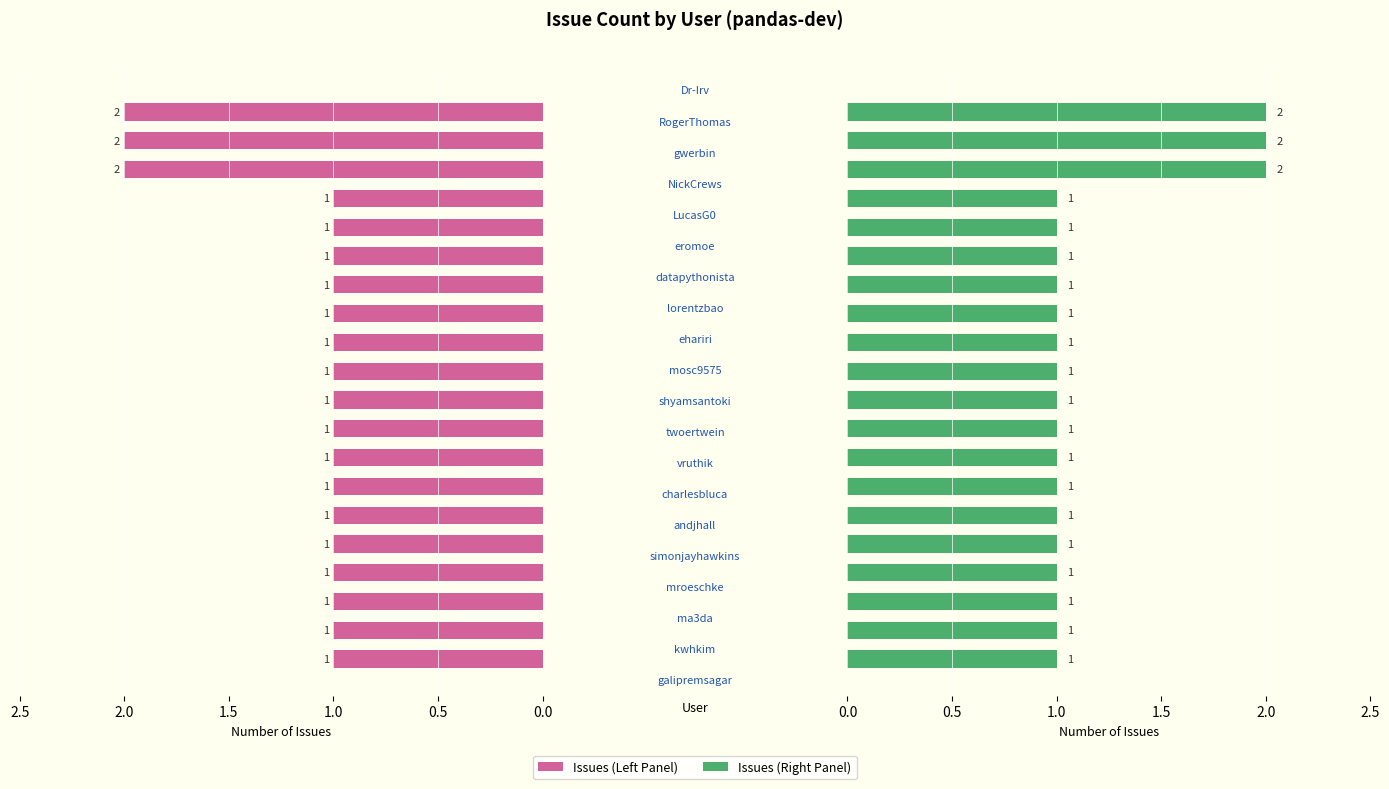

What position from the left is 16?

17